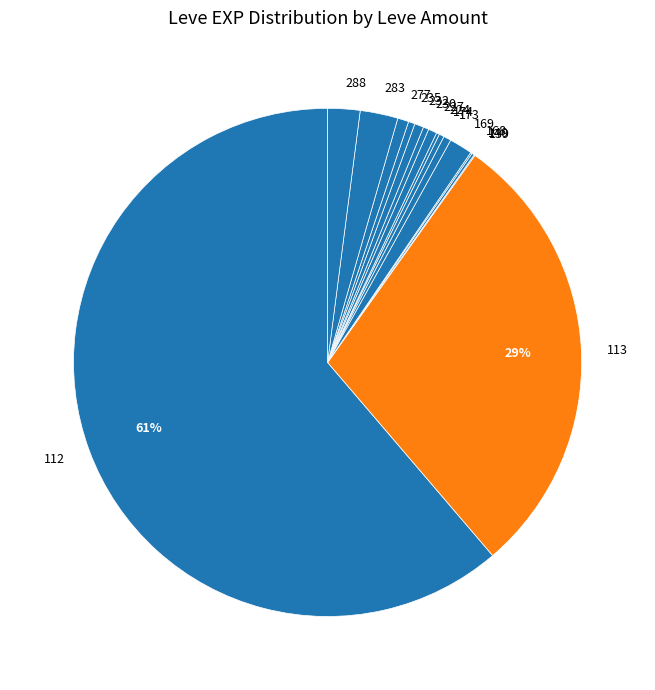

Is there any slice that represents more than half of the pie?

Yes